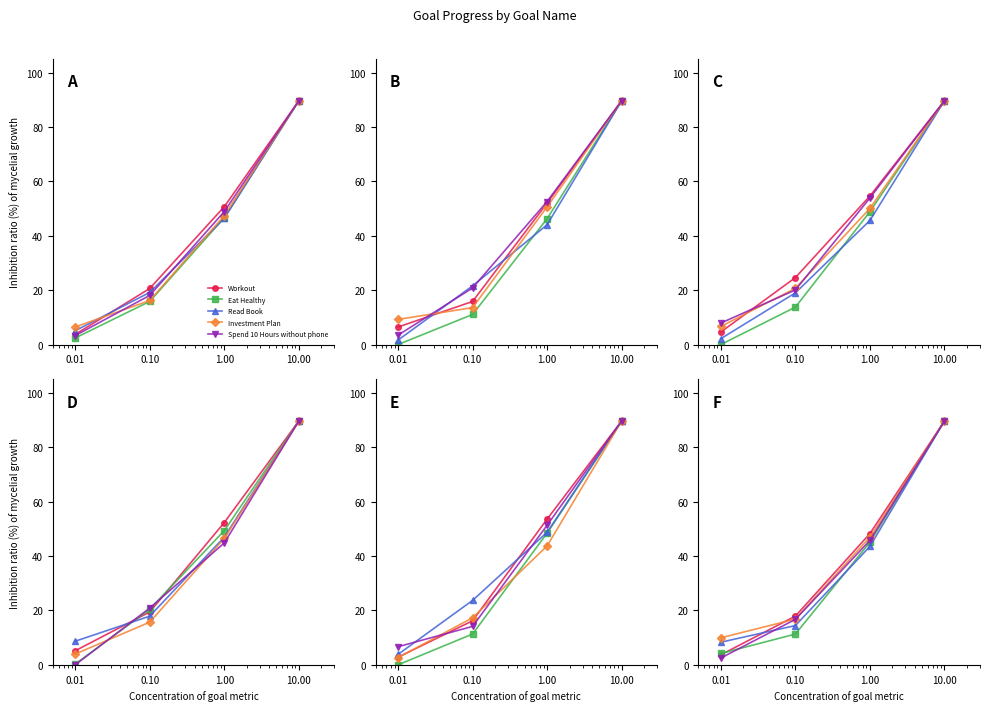

What is the label of the 2nd point from the right?

1.00